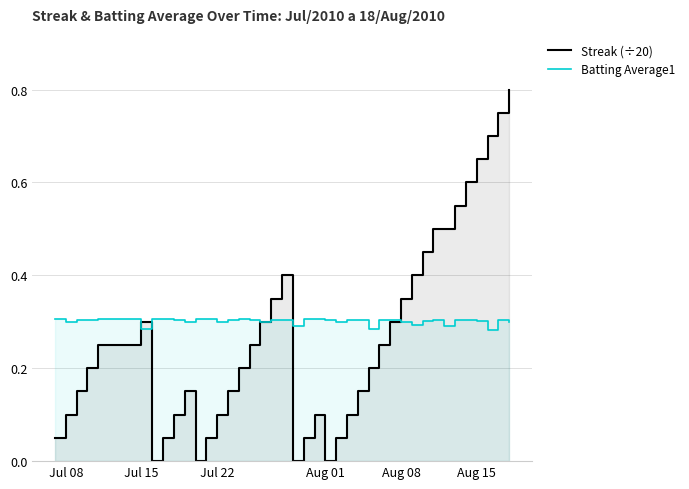

Which series has the largest range (max minus min)?

Streak (÷20)